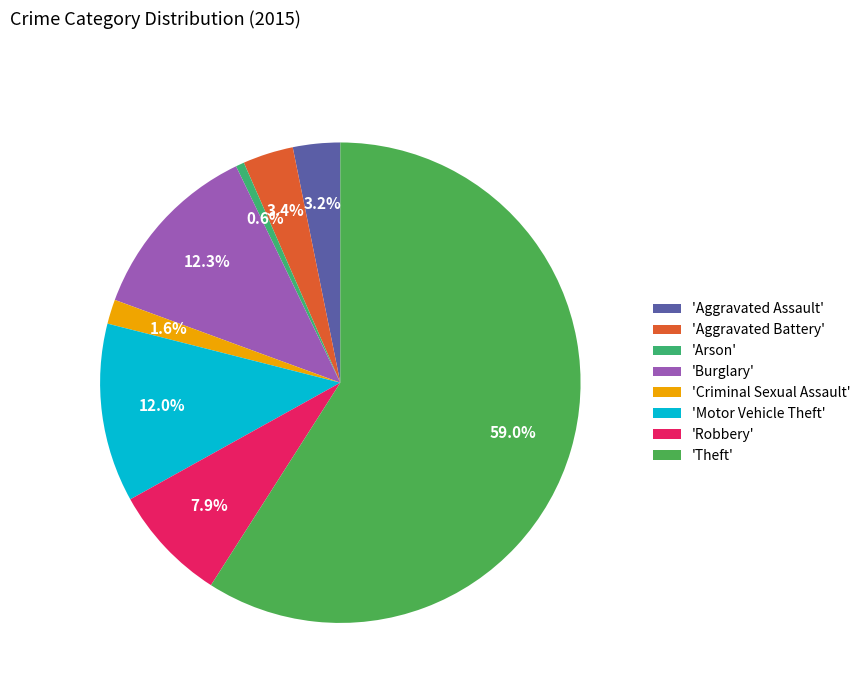

Which slice is the largest?

'Theft'